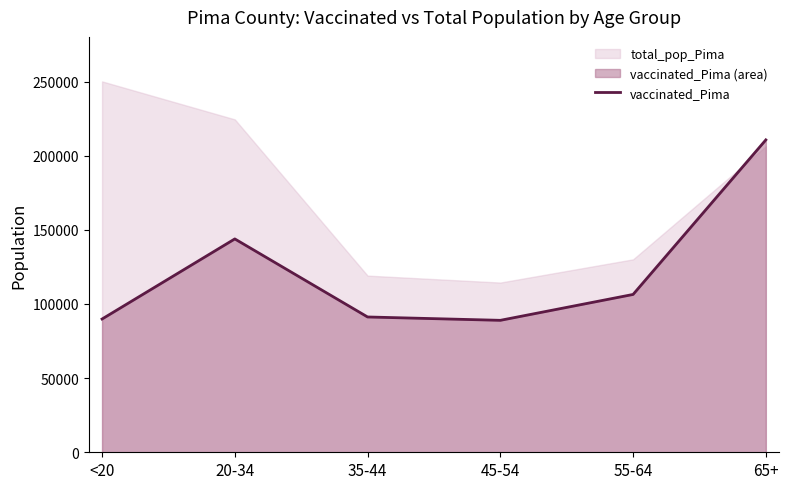

Is it true that the value at 65+ is 210668?

True